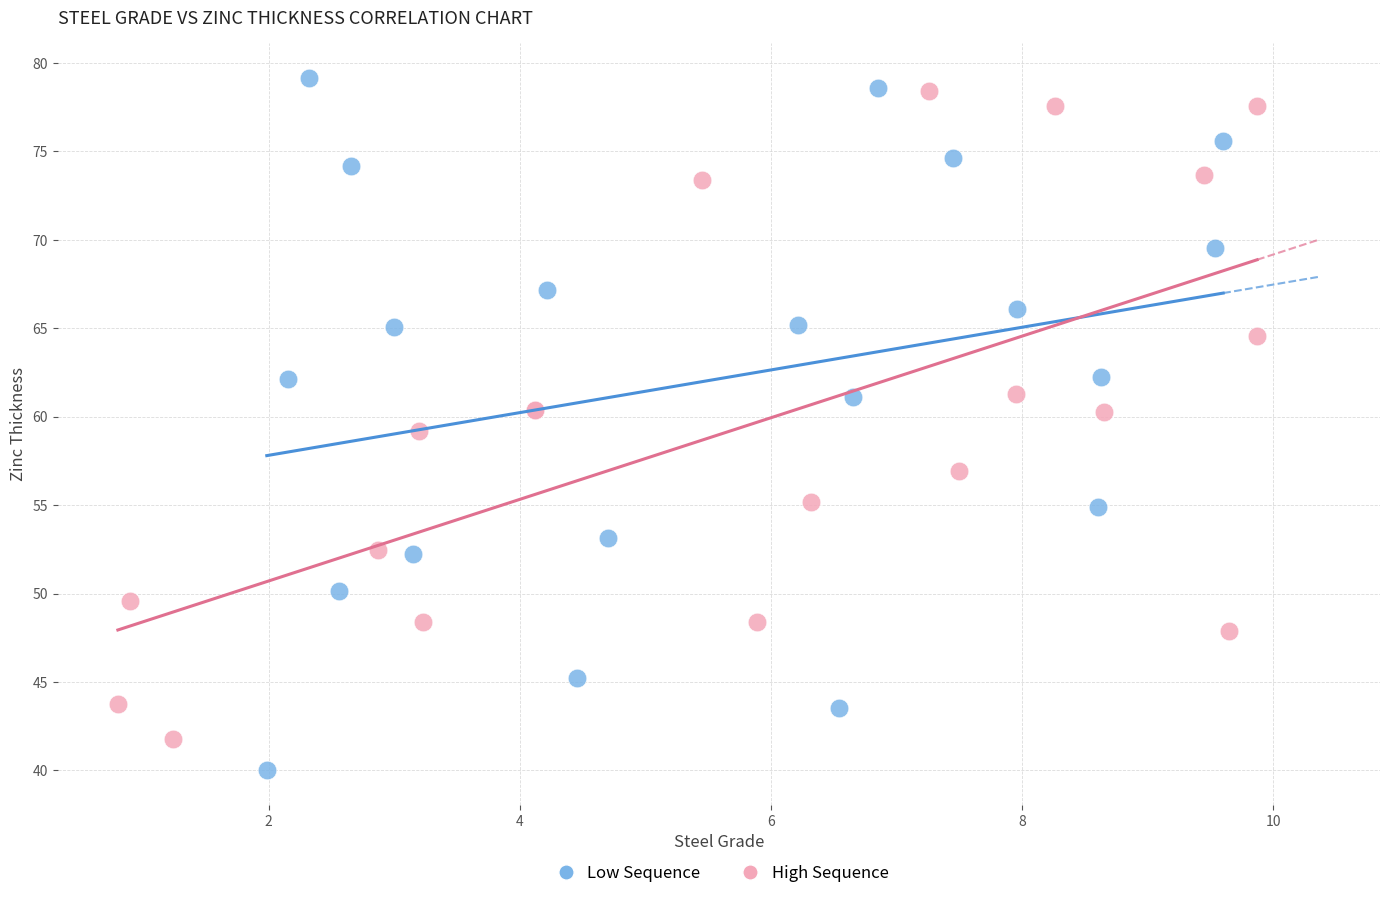

Which series reaches the maximum Y coordinate?

Low Sequence